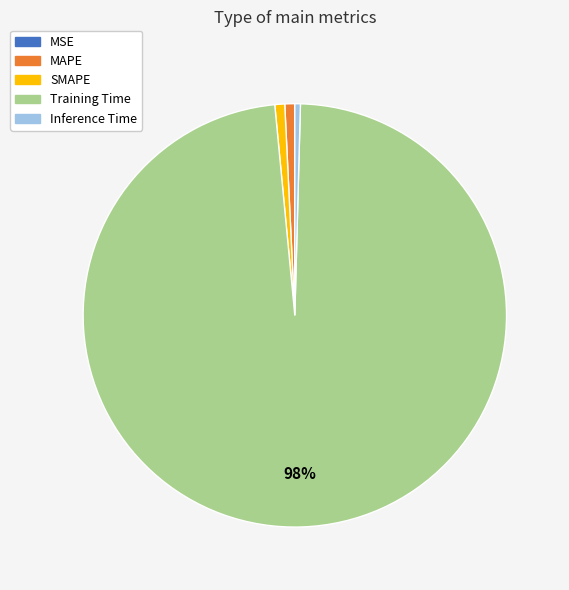

To the nearest percent, what is the average slice percentage?

20%